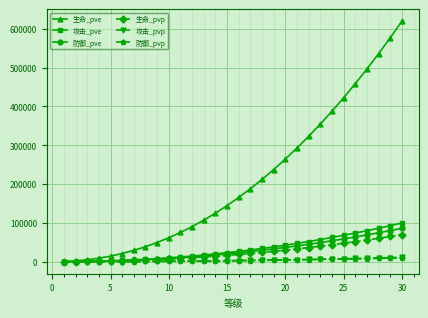

What is the average value of the 攻击_pvp series?

3813